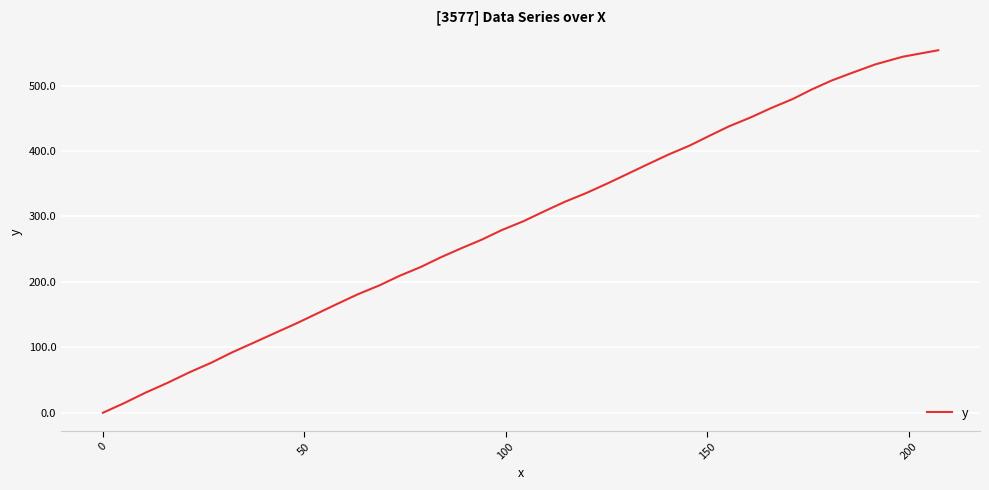

Does the chart have visible grid lines?

Yes